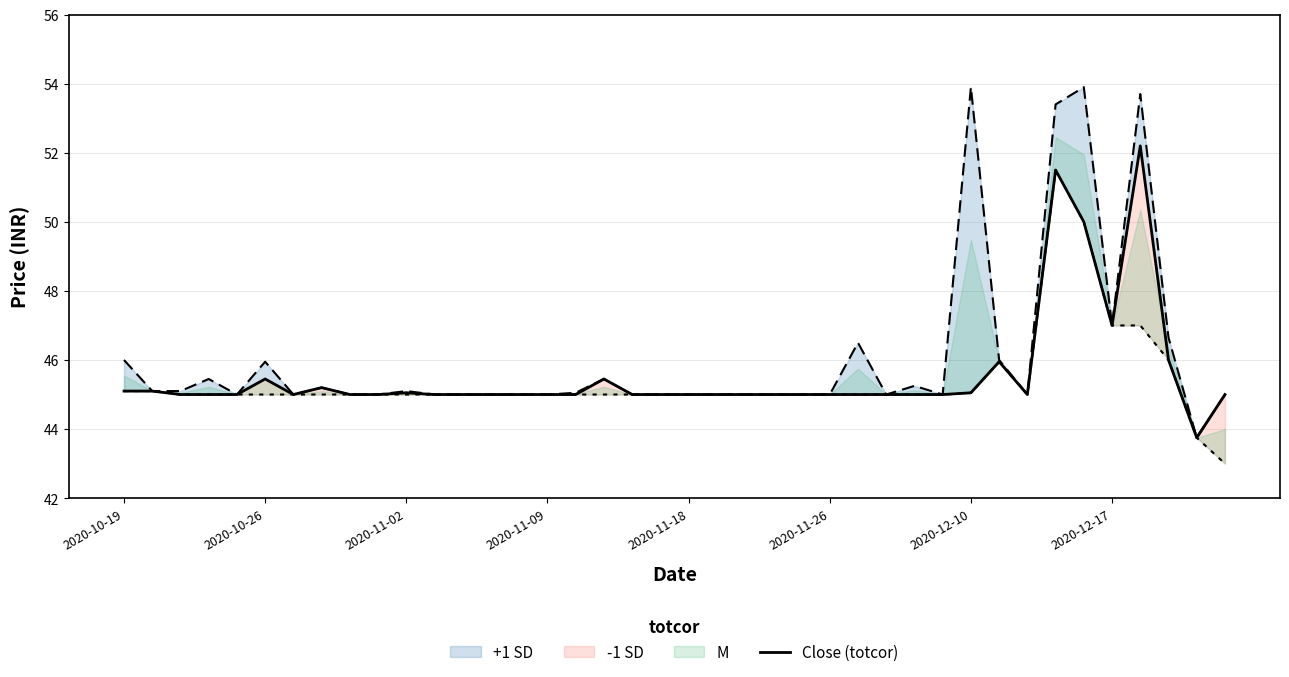

What is the minimum value shown in the chart?

43.8